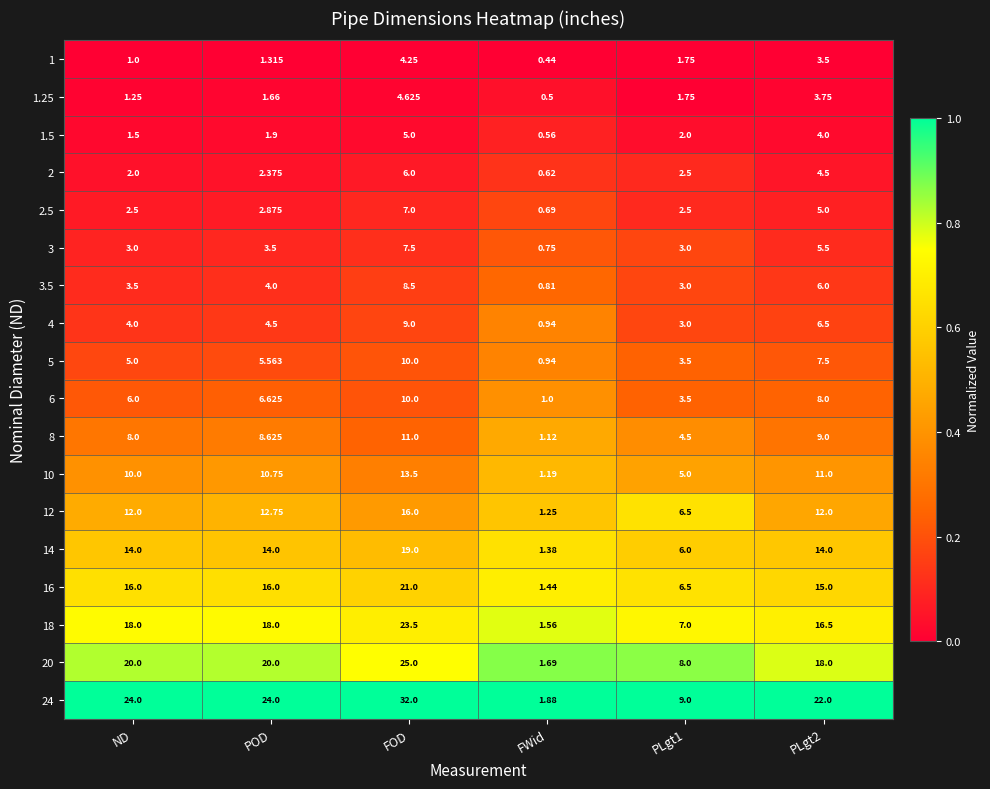

At which label is 5 closest to 5?

ND